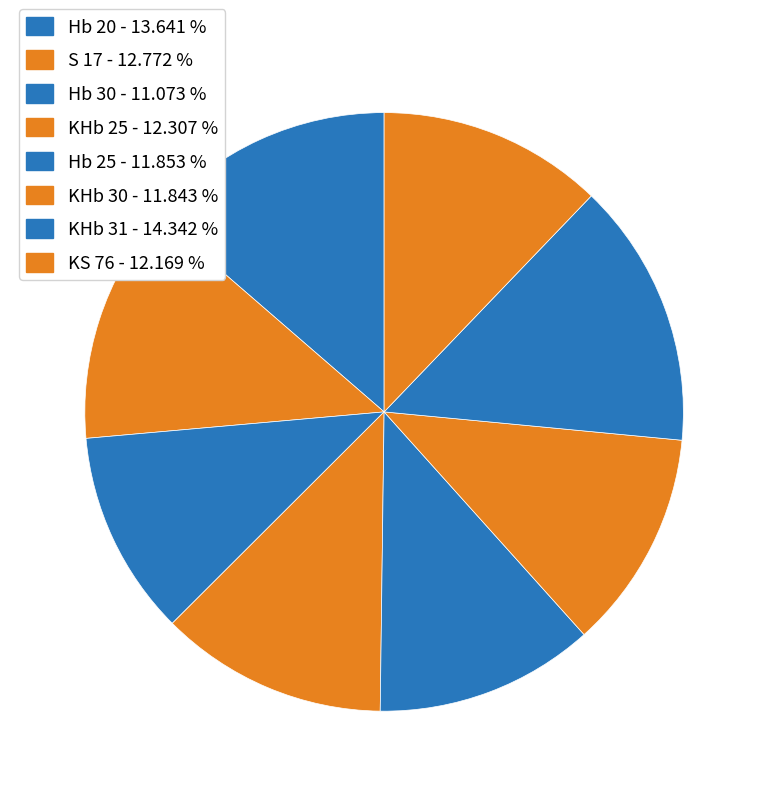

How many segments does this pie chart have?

8